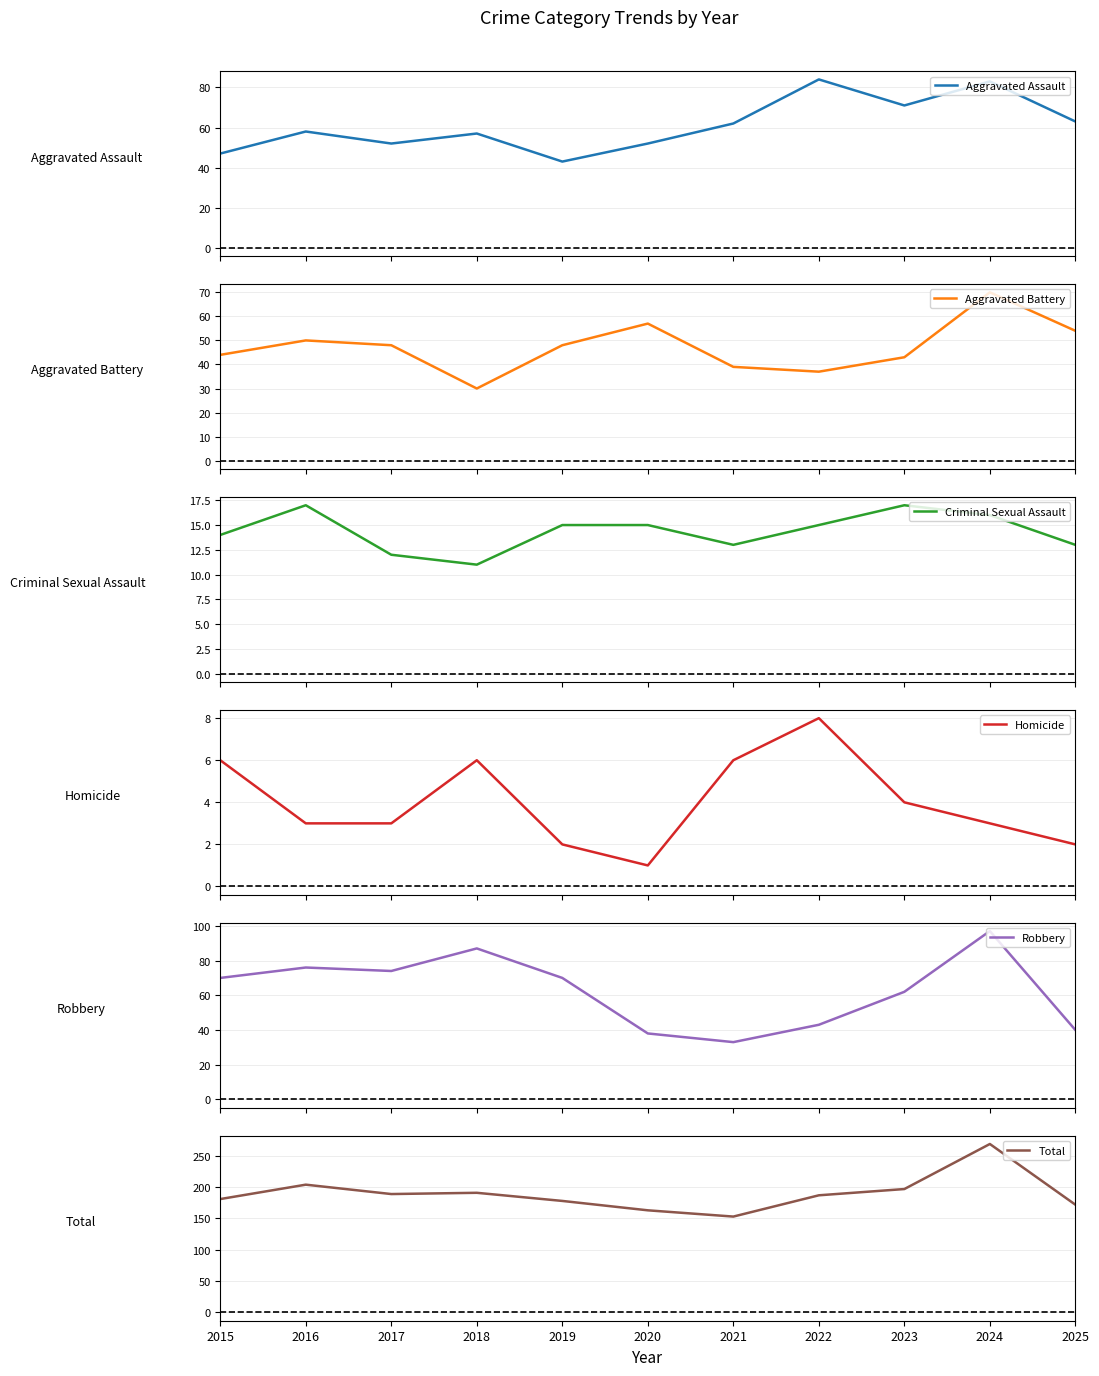

What is the difference between the maximum and minimum values in the Aggravated Battery series?

40